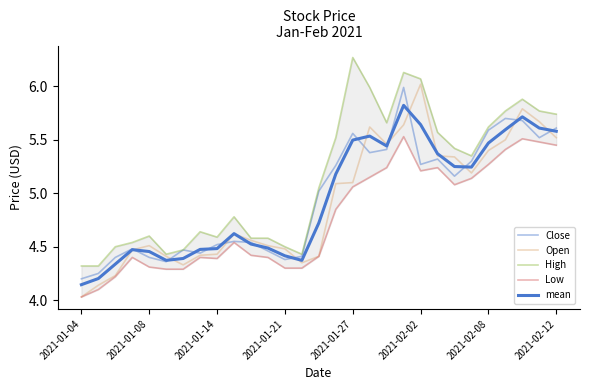

What is the approximate value of High at 14?

5.1